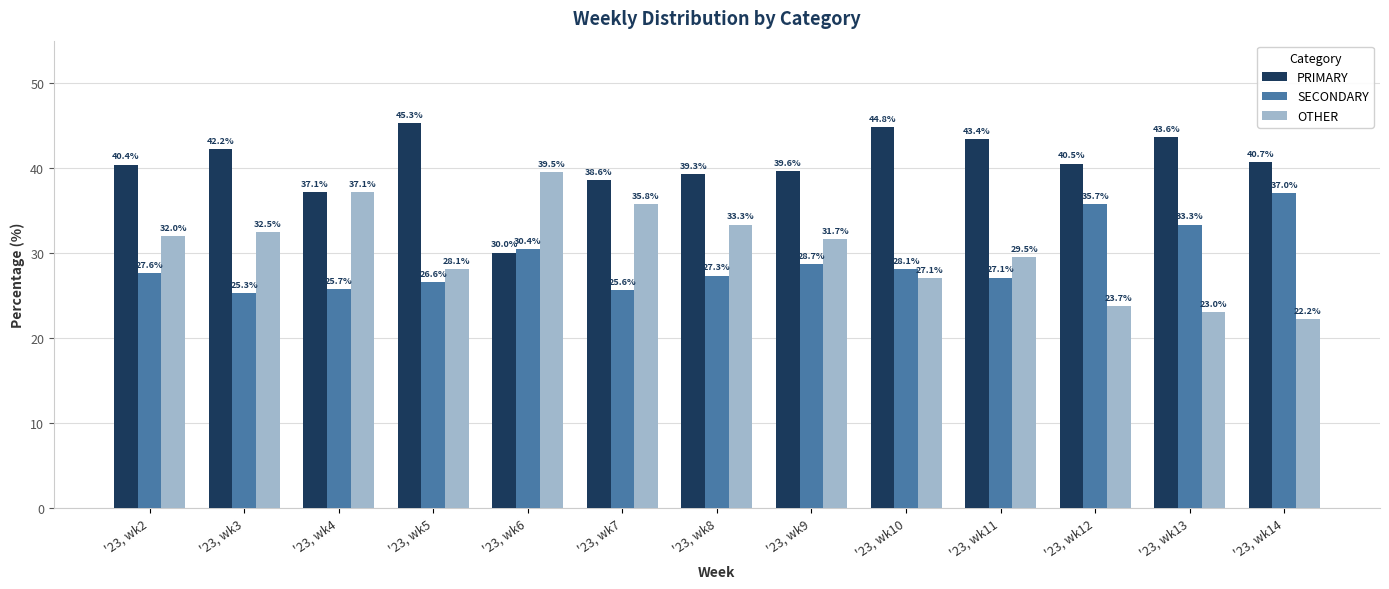

Reading left to right, transcribe all the data shown in this chart.

PRIMARY: '23, wk2=40.4	'23, wk3=42.2	'23, wk4=37.1	'23, wk5=45.3	'23, wk6=30.0	'23, wk7=38.6	'23, wk8=39.3	'23, wk9=39.6	'23, wk10=44.8	'23, wk11=43.4	'23, wk12=40.5	'23, wk13=43.6	'23, wk14=40.7
SECONDARY: '23, wk2=27.6	'23, wk3=25.3	'23, wk4=25.7	'23, wk5=26.6	'23, wk6=30.4	'23, wk7=25.6	'23, wk8=27.3	'23, wk9=28.7	'23, wk10=28.1	'23, wk11=27.1	'23, wk12=35.7	'23, wk13=33.3	'23, wk14=37.0
OTHER: '23, wk2=32.0	'23, wk3=32.5	'23, wk4=37.1	'23, wk5=28.1	'23, wk6=39.5	'23, wk7=35.8	'23, wk8=33.3	'23, wk9=31.7	'23, wk10=27.1	'23, wk11=29.5	'23, wk12=23.7	'23, wk13=23.0	'23, wk14=22.2